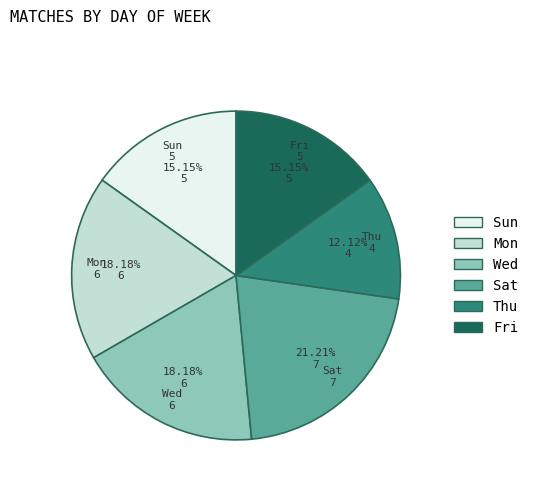

Combined, what portion of the pie is Fri and Mon?

33.3%